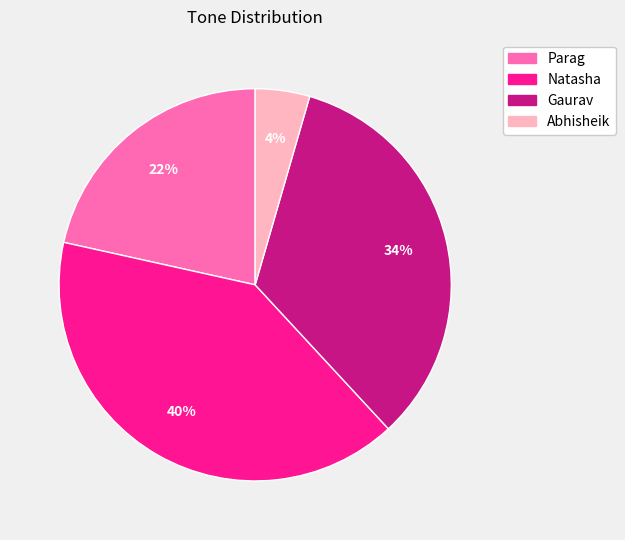

What is the largest slice in the pie chart?

Natasha